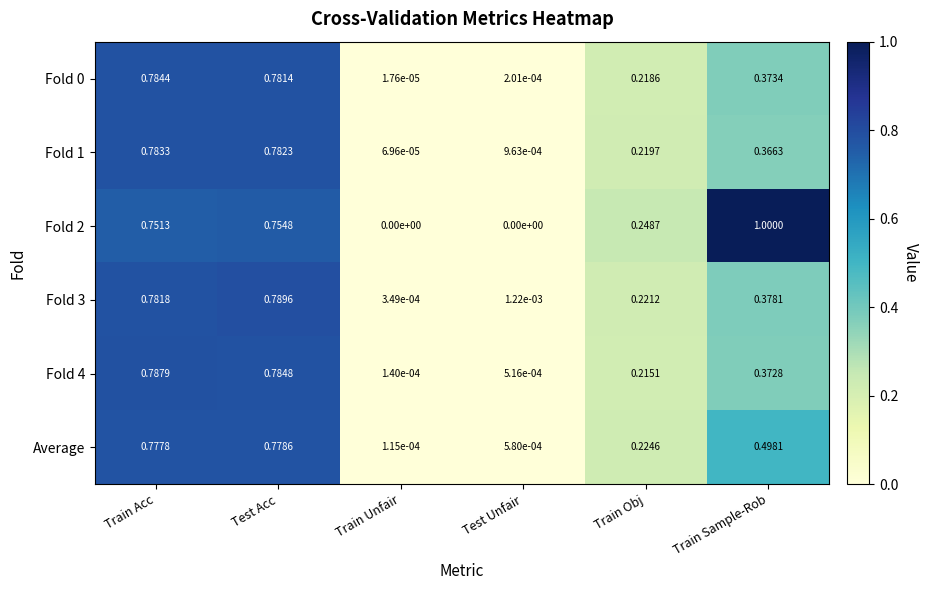

Which series has the widest spread of values?

Fold 2